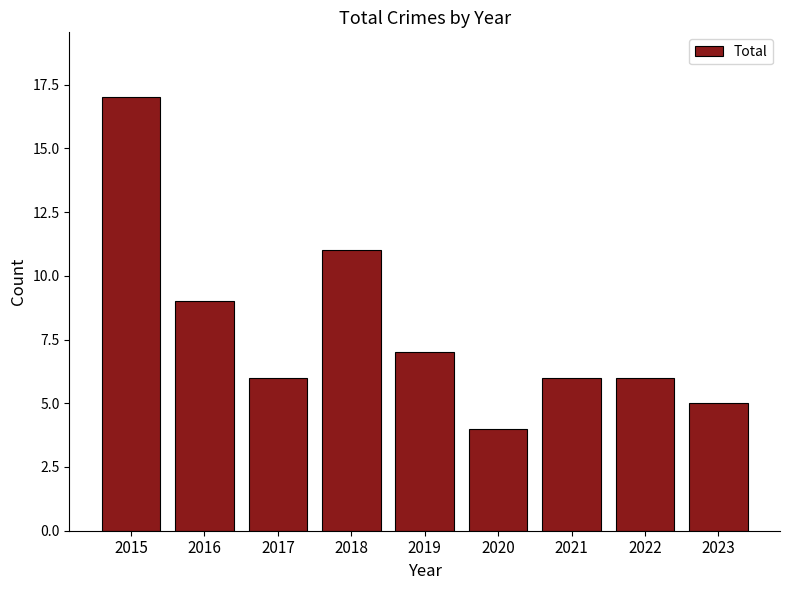

What value does the data have at 2017?

6